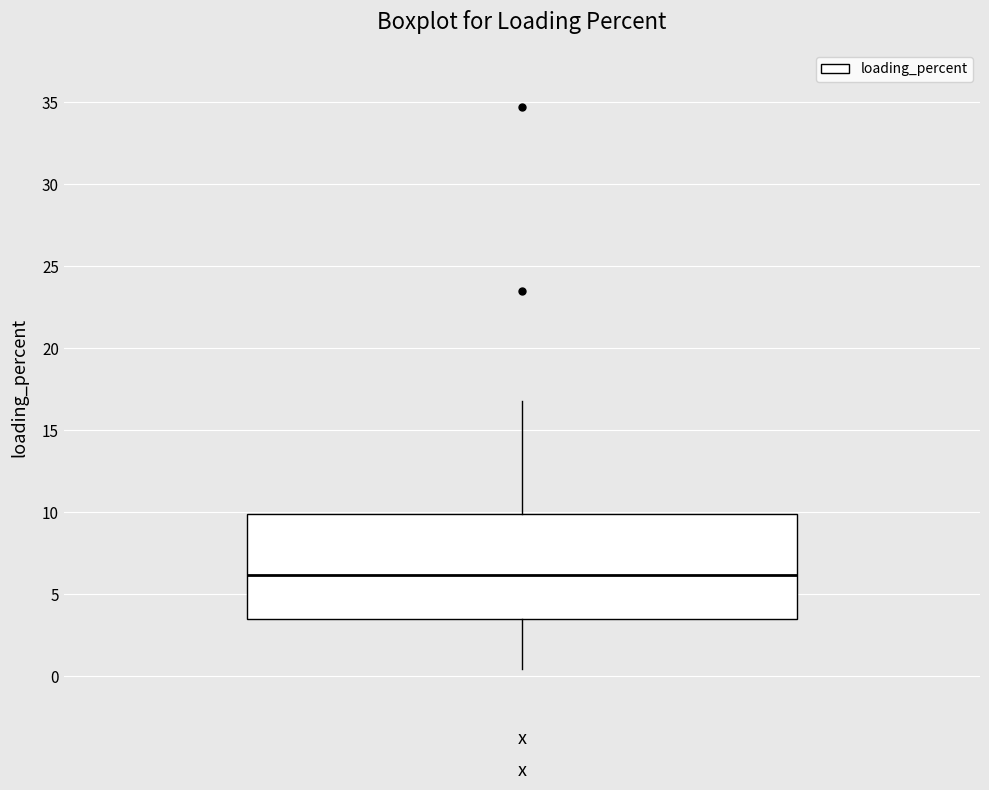

Read this box plot against the y-axis: the position of the median line, the range covered by the box, and the ends of both whiskers. The values are not printed on the chart, so give them approximately, as read against the axis.

median 6.0, box 3.5 to 10.0, whiskers 0.5 to 17.0